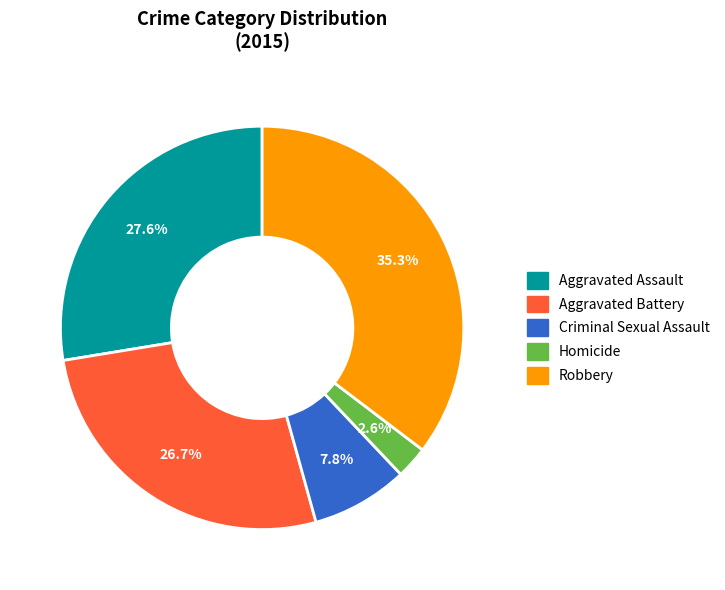

To the nearest percent, what is the average slice percentage?

20%